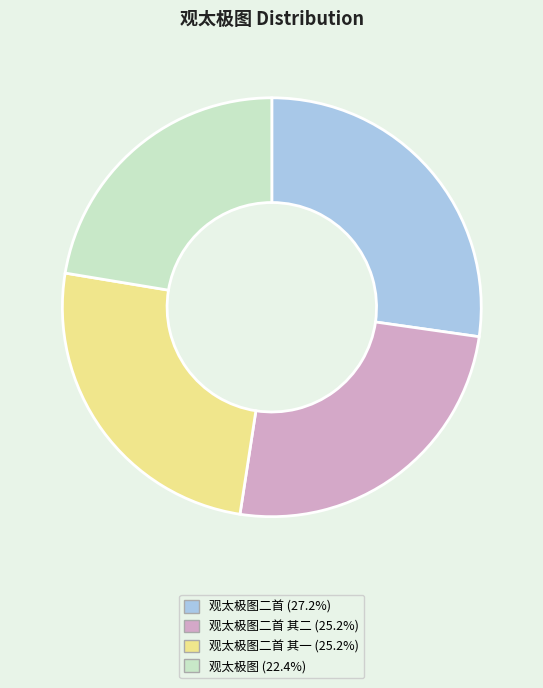

Approximately how many times larger is the value at 观太极图二首 其一 (25.2%) compared to 观太极图二首 其二 (25.2%)?

1.0